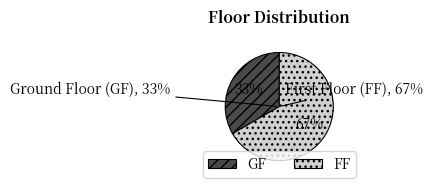

Is FF the majority of the pie?

Yes